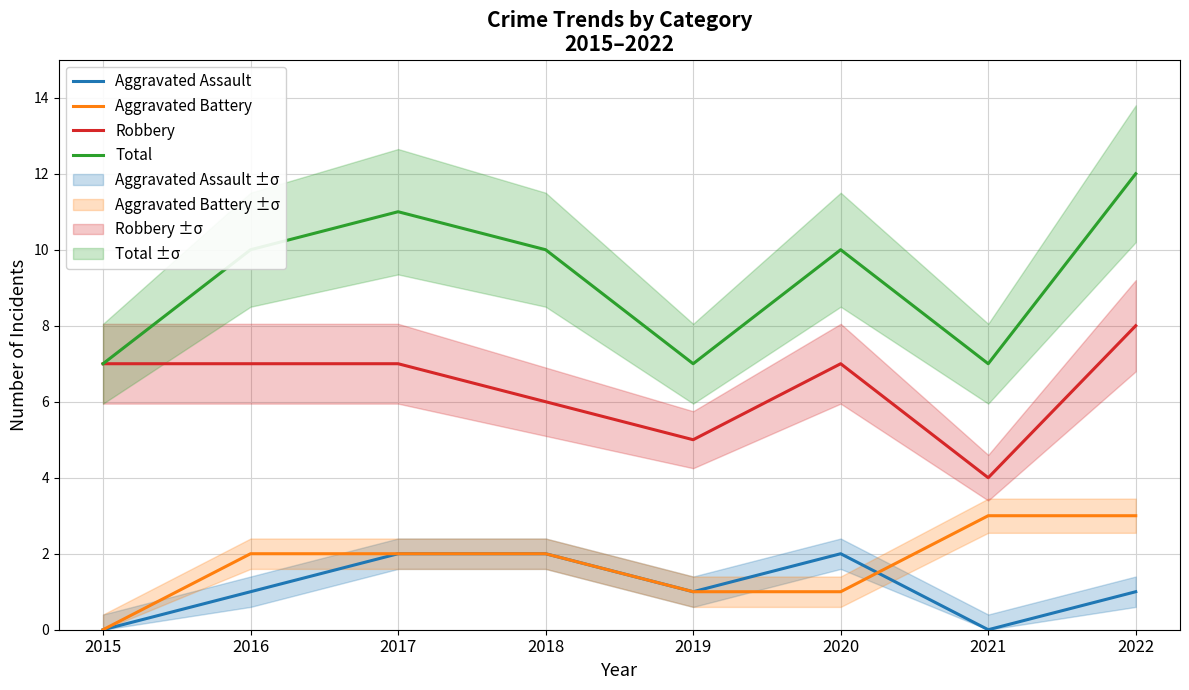

What is the spread (max minus min) of values at 2018?

8